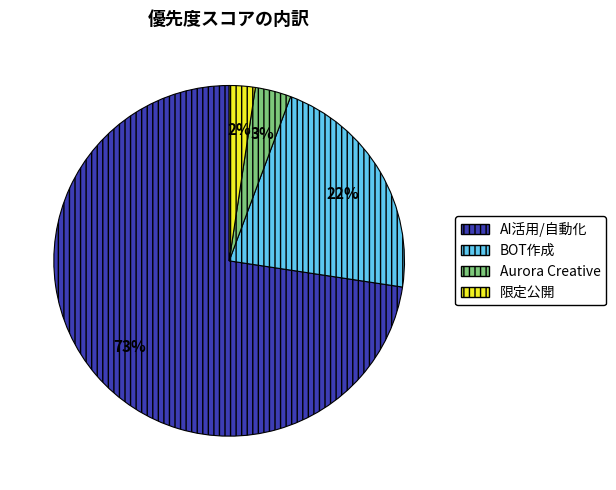

Is there any slice that represents more than half of the pie?

Yes